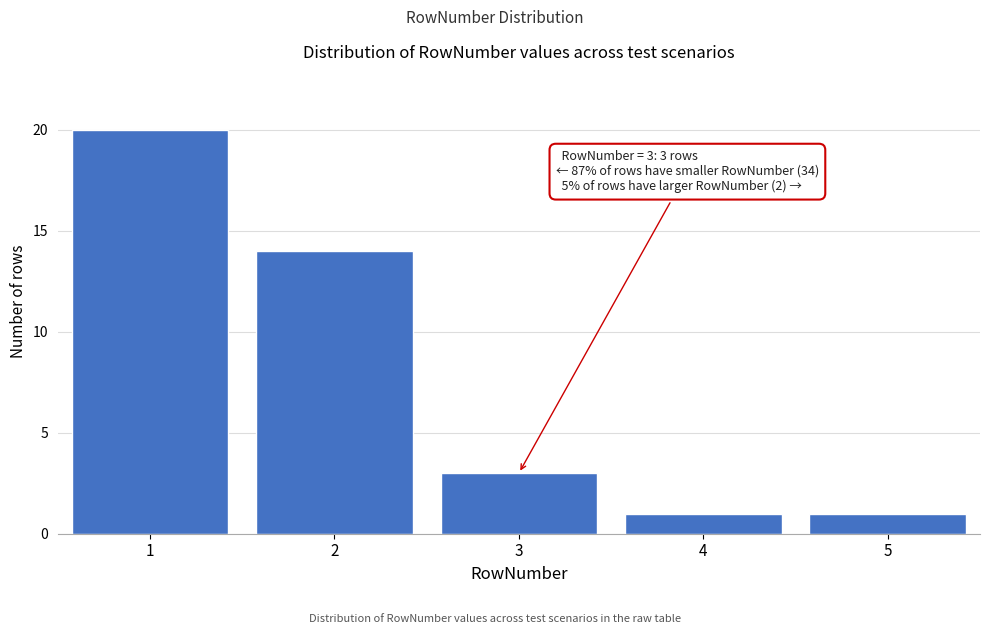

Reading left to right, what are all the values shown in this chart?

1=20	2=14	3=3	4=1	5=1